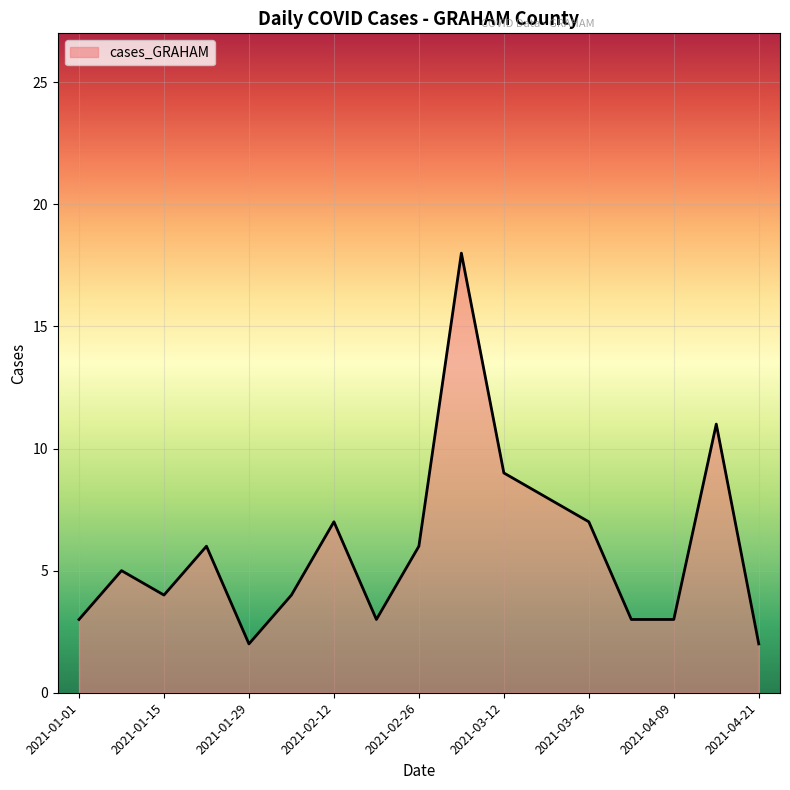

What is the difference between the maximum and minimum values?

16